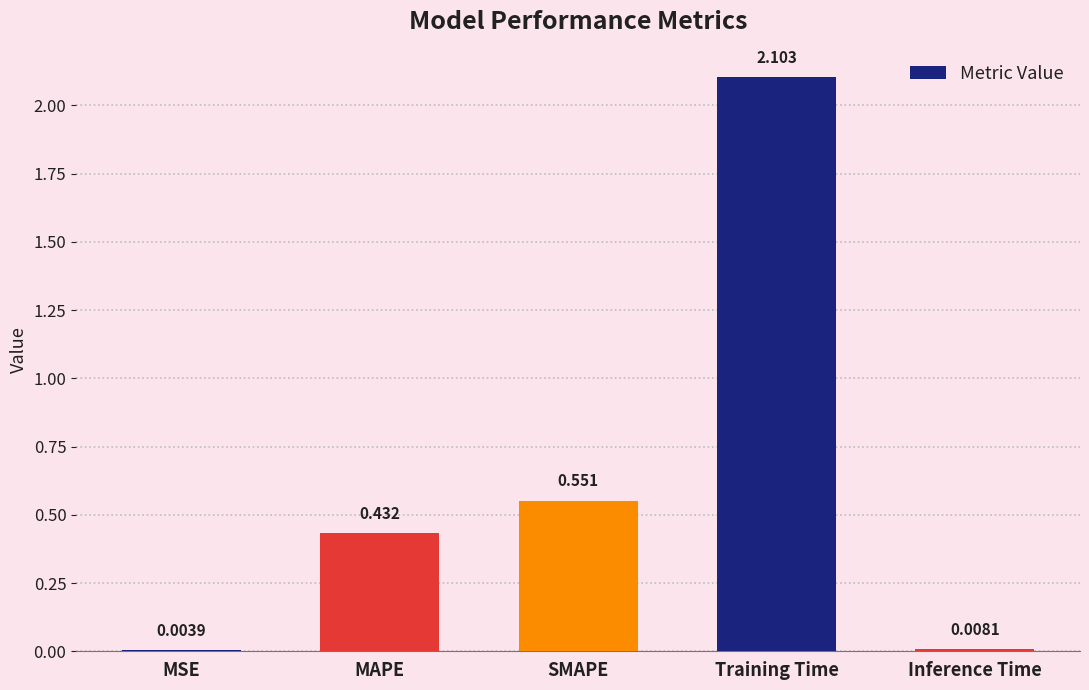

Which has a higher value, Training Time or Inference Time?

Training Time